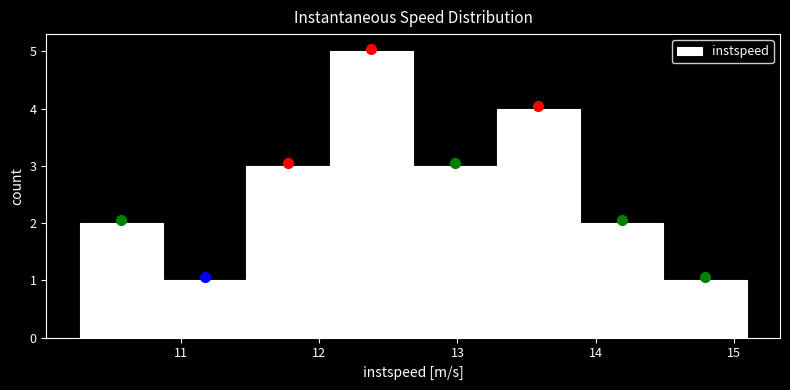

Reading left to right, transcribe this chart: for each bar, give the range it covers on the x-axis and its height. Neither the bar edges nor the heights are printed on the chart, so give them approximately, as read against the axes.

10.3 to 10.9: 2
10.9 to 11.5: 1
11.5 to 12.1: 3
12.1 to 12.7: 5
12.7 to 13.3: 3
13.3 to 13.9: 4
13.9 to 14.5: 2
14.5 to 15.1: 1